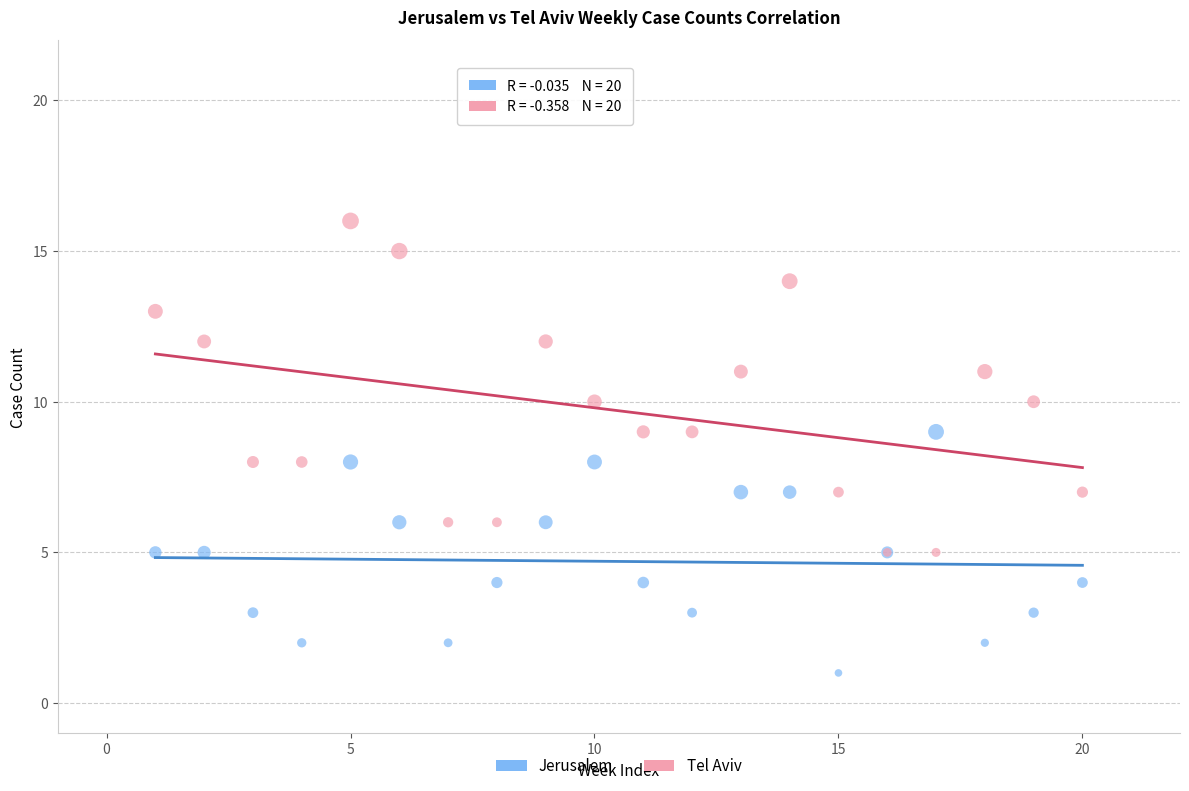

Which series has the widest spread of Y values?

Tel Aviv